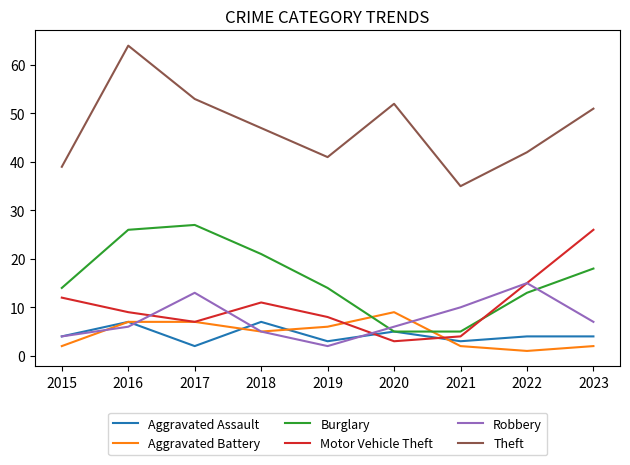

What is the difference between the highest and lowest values at 2020?

49